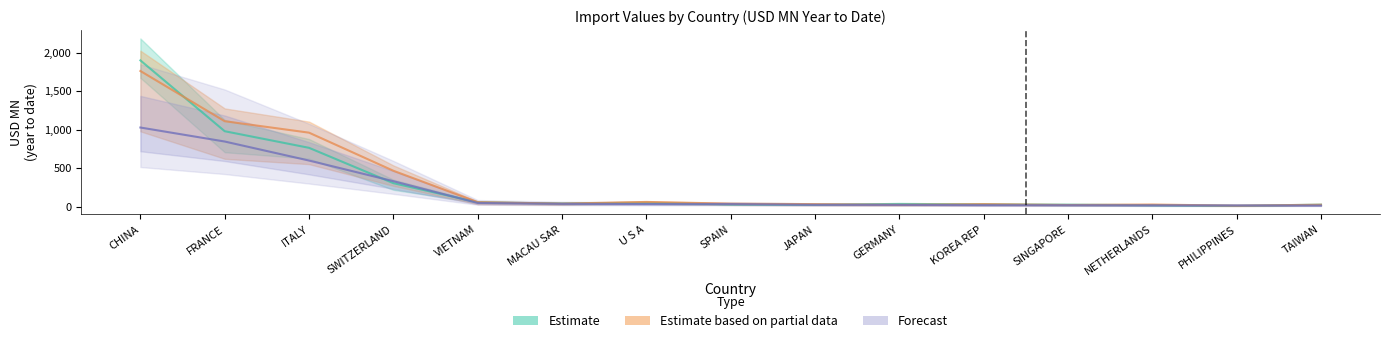

Reading left to right, transcribe all the data shown in this chart.

201612: 1899.8	979.1	763.2	304.1	54.9	39.4	49.8	27.9	23.9	34.5	28.7	24.7	18.5	9.2	24.7
201712: 1761.8	1109.1	960.2	465.2	57.3	38.4	60.1	37.8	31.4	22.5	31.7	21.0	26.6	11.2	24.3
201808: 1027.2	845.1	597.9	329.8	46.9	35.0	32.1	32.1	22.8	21.6	17.7	16.9	15.4	14.3	13.1